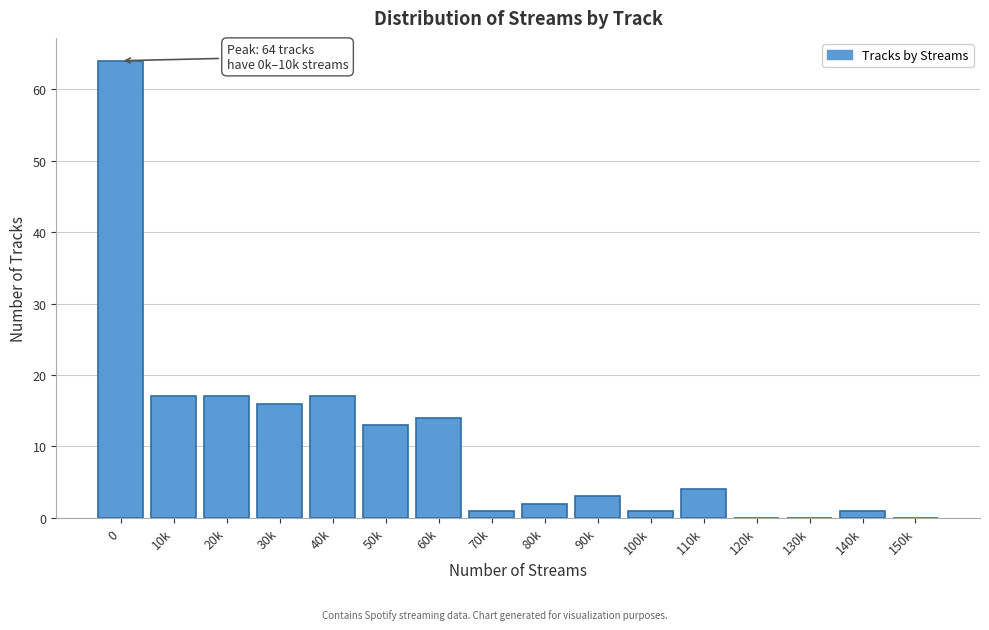

Reading right to left, list all the values displayed in this chart.

150k=0	140k=1	130k=0	120k=0	110k=4	100k=1	90k=3	80k=2	70k=1	60k=14	50k=13	40k=17	30k=16	20k=17	10k=17	0=64